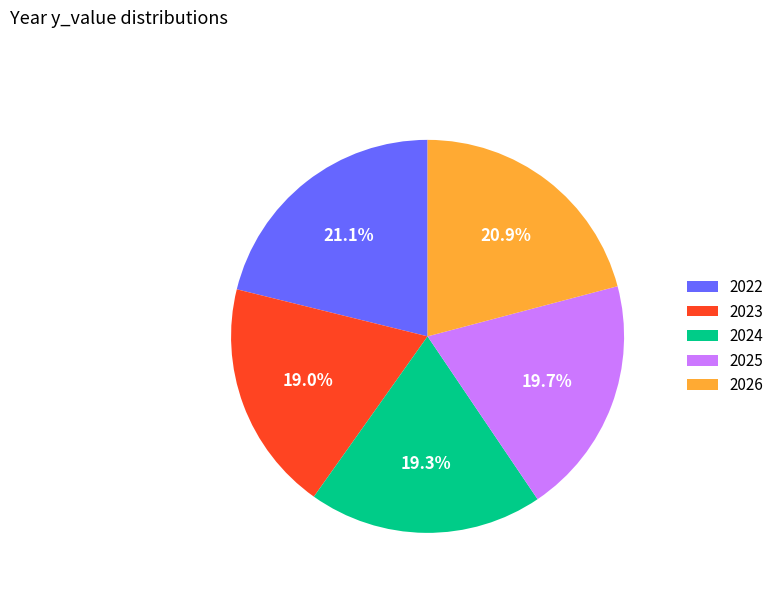

Between 2022 and 2024, which is larger?

2022